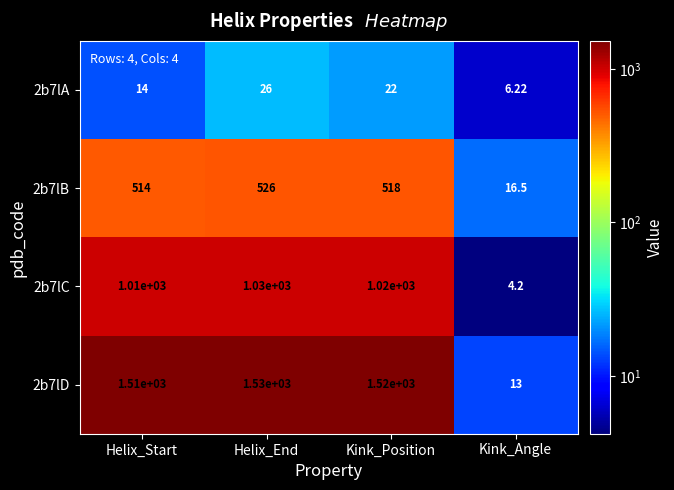

Where does the 2b7lB series first go above 518?

Helix_End